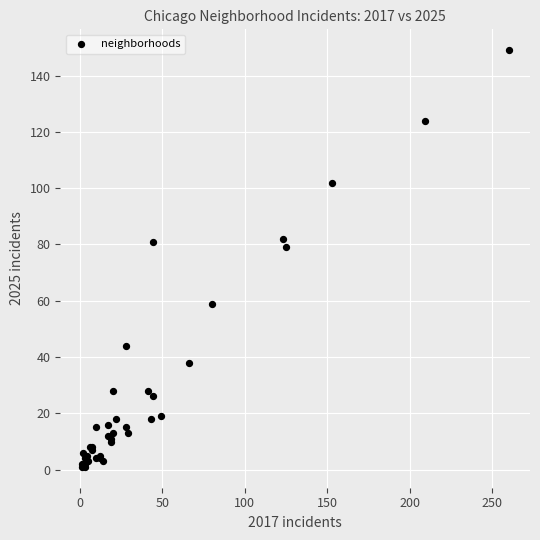

What Y value in the scatter plot is closest to 75?

79